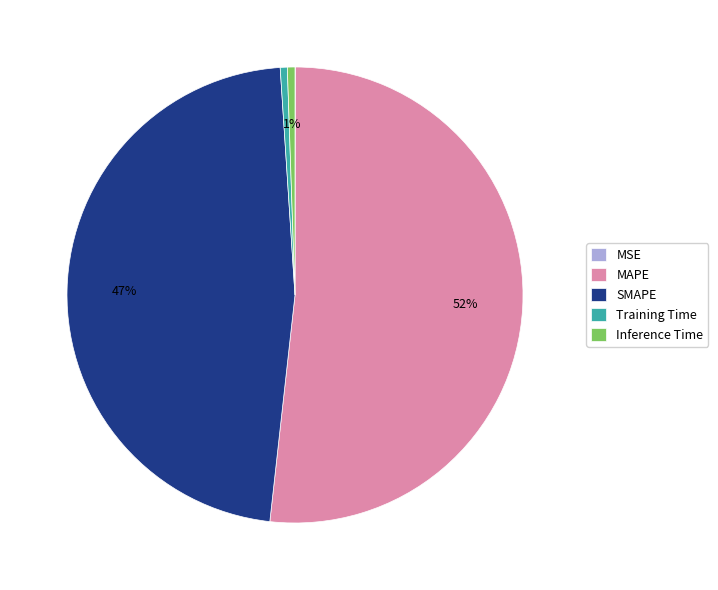

Is the sum of Training Time and MAPE greater than half?

Yes